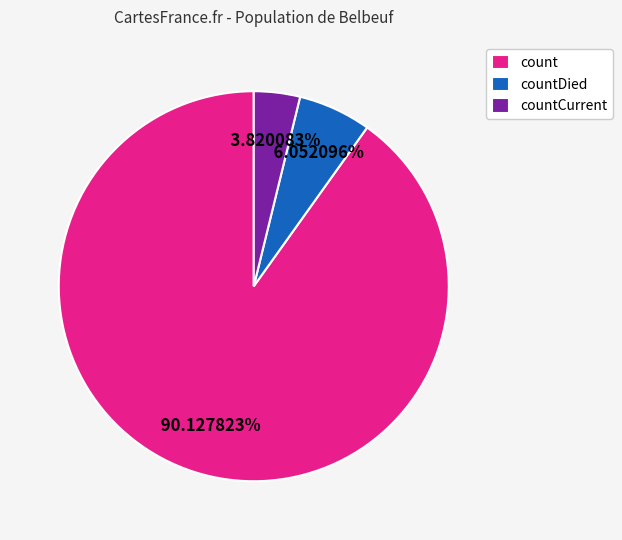

To the nearest percent, what is the average slice percentage?

33%